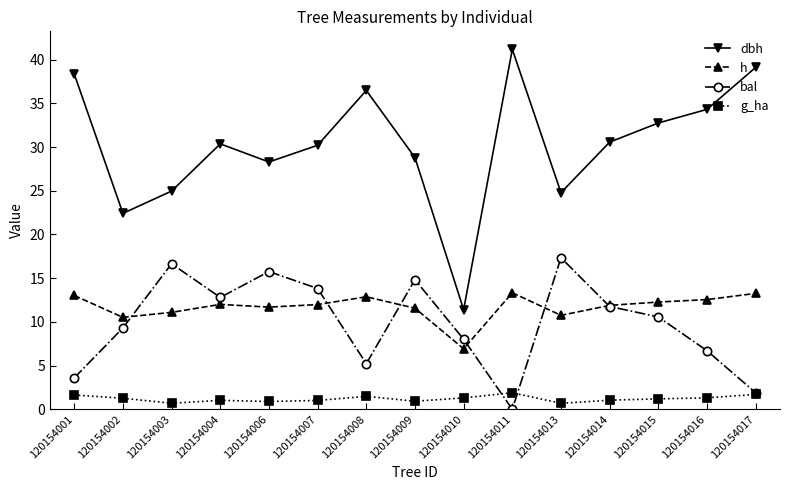

What is the value of the bal point at the 2nd from the left?

9.3